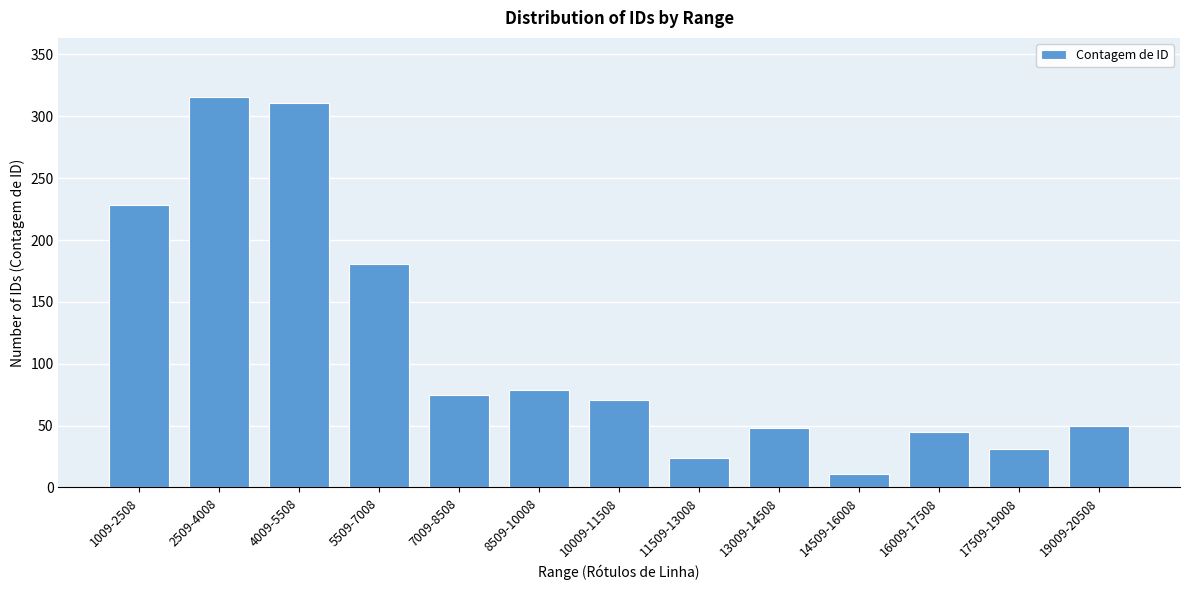

Reading left to right, what are all the values shown in this chart?

228	316	311	181	75	79	71	24	48	11	45	31	50